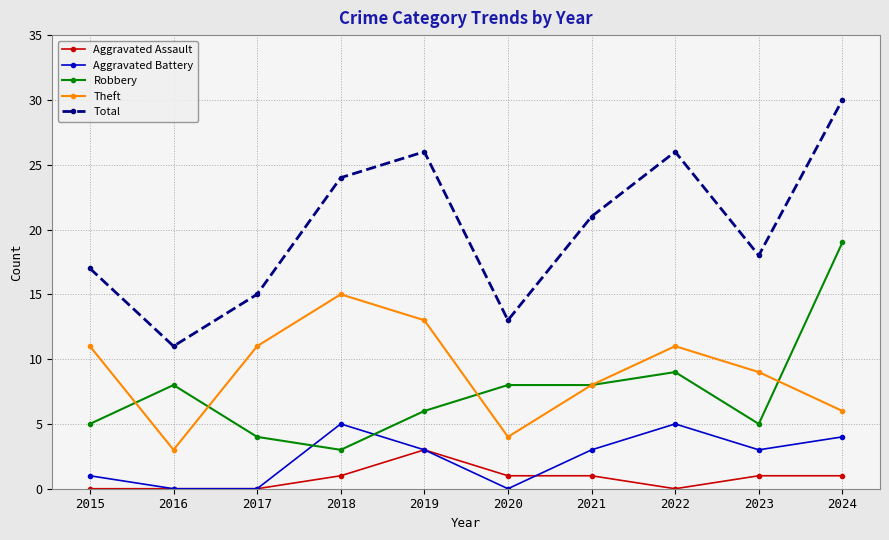

Which label corresponds to the largest value in the chart?

2024